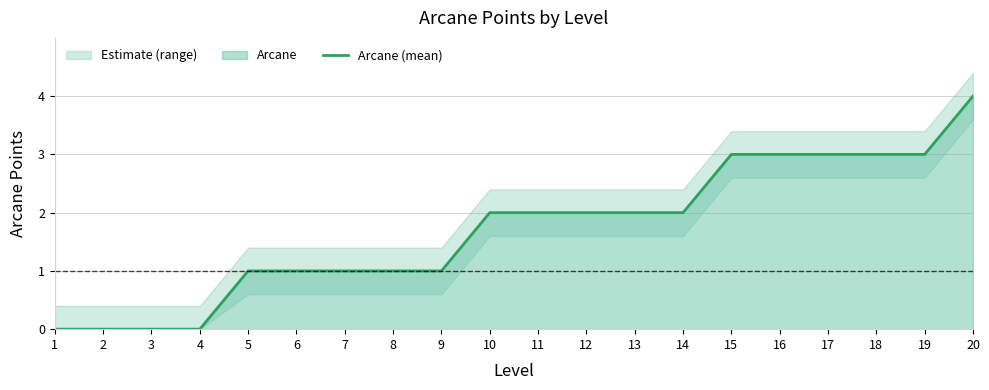

How many series are shown in this chart?

1